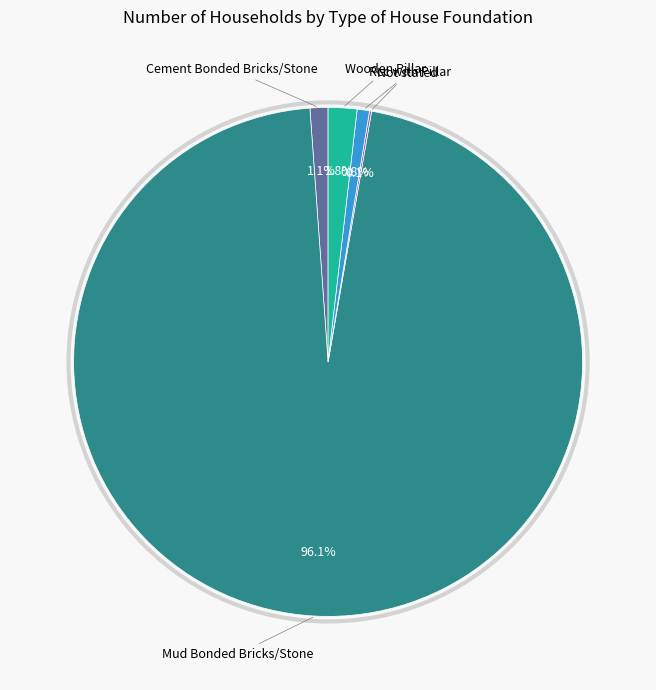

Is there any slice that represents more than half of the pie?

Yes